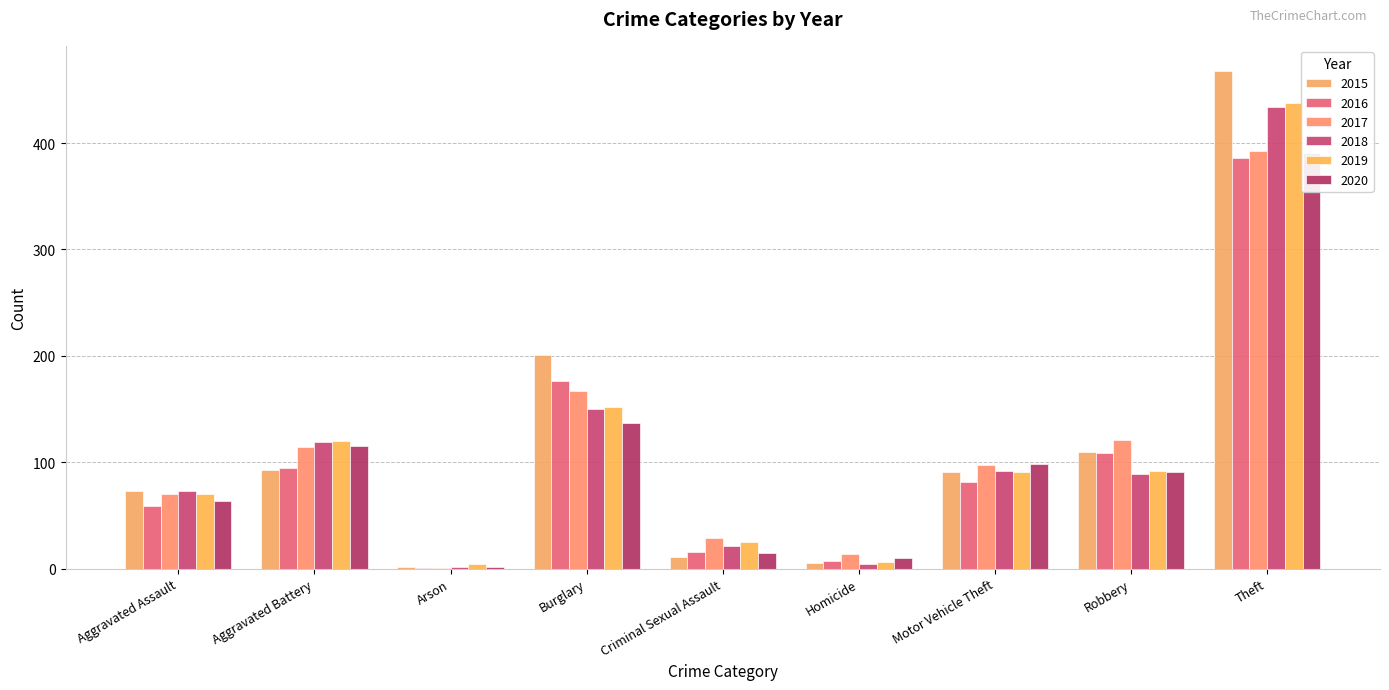

List the series in order of their peak value, lowest first.

2016, 2020, 2017, 2018, 2019, 2015